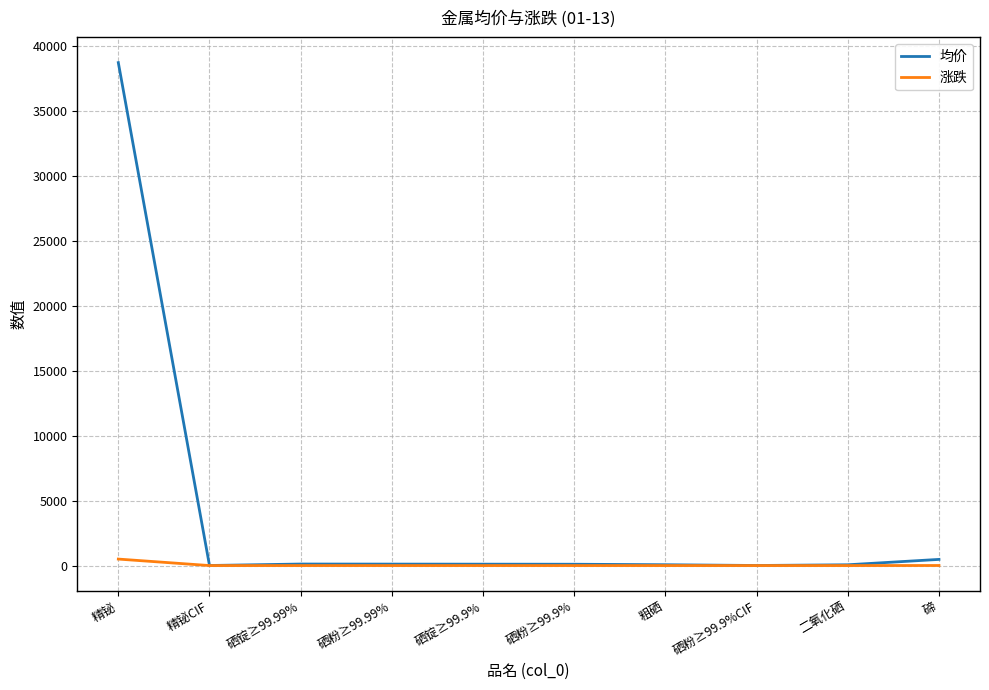

Which label corresponds to the largest value in the chart?

精铋